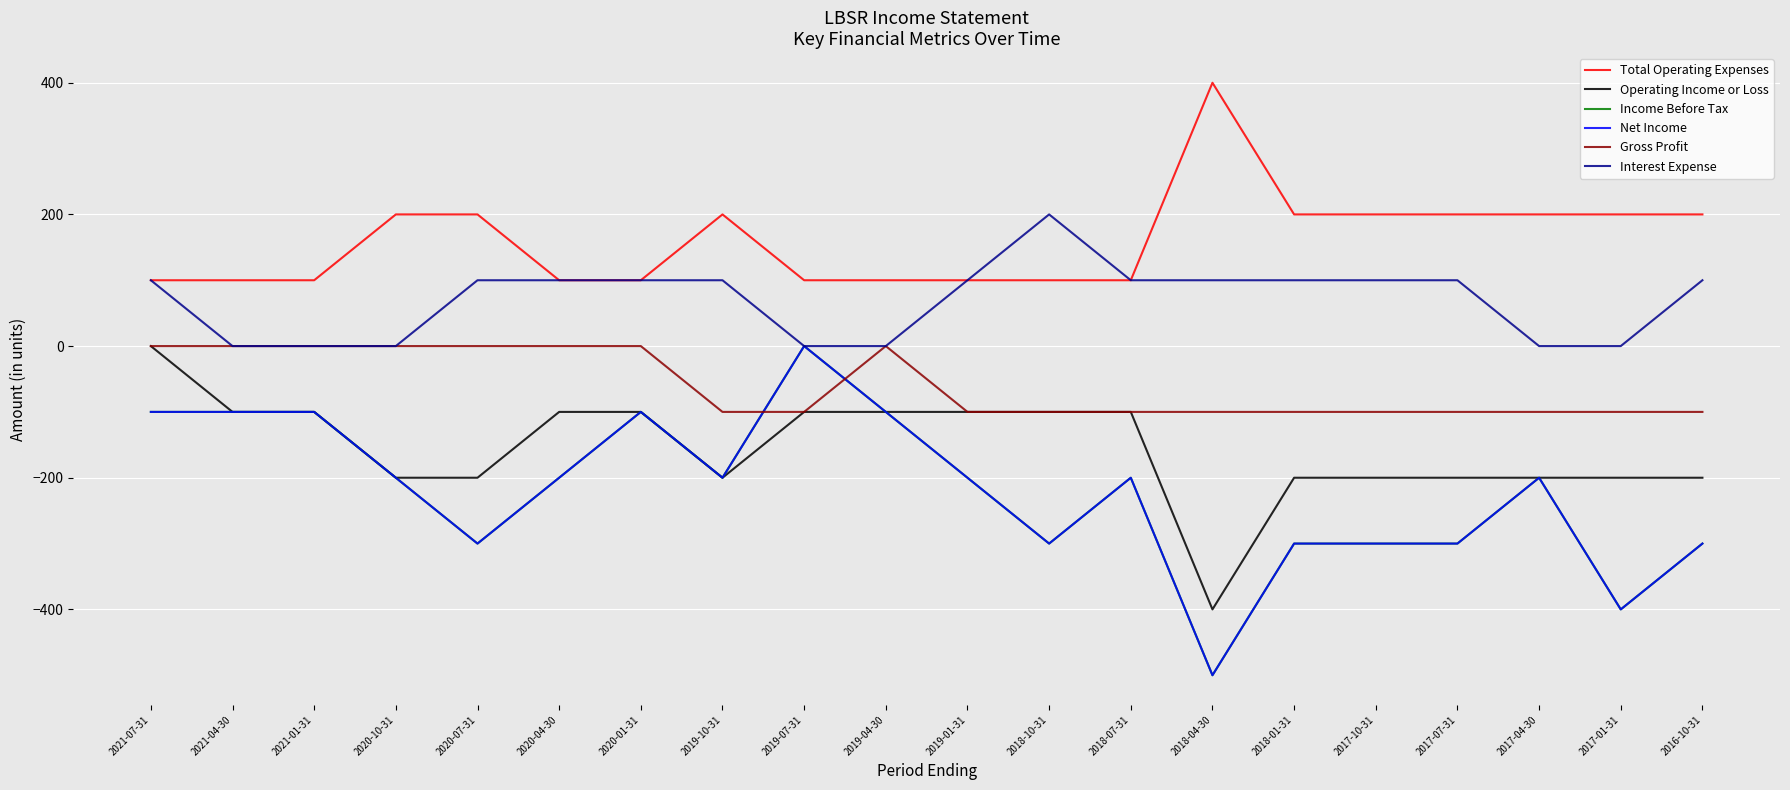

What is the sum of all Income Before Tax values?

-4400